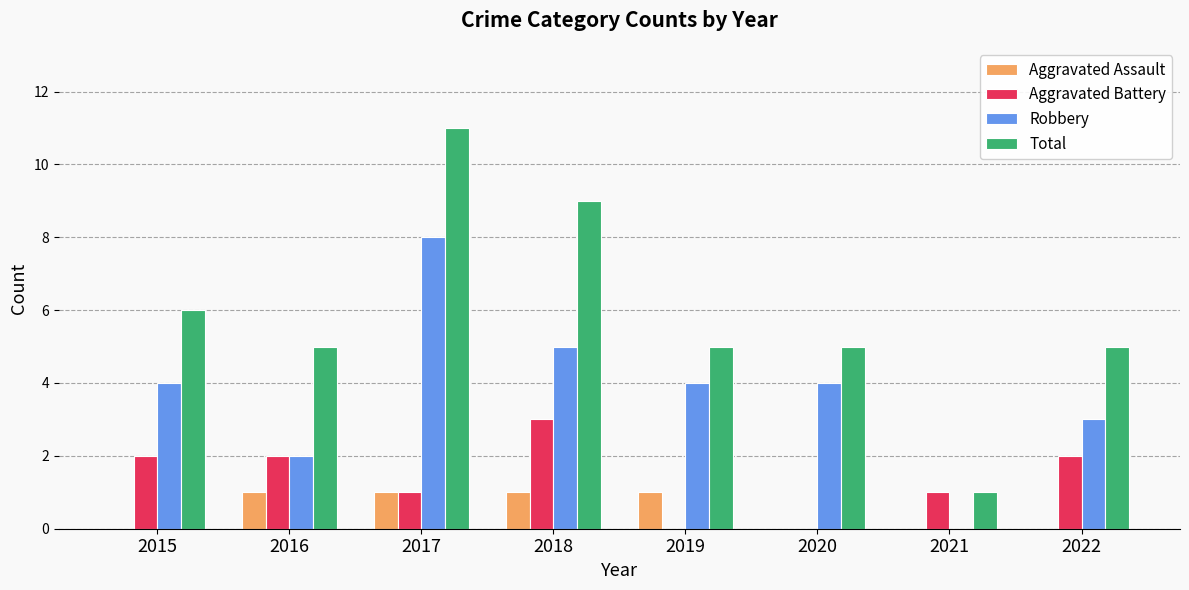

Reading left to right, extract all data points from this chart.

Aggravated Assault: 0	1	1	1	1	0	0	0
Aggravated Battery: 2	2	1	3	0	0	1	2
Robbery: 4	2	8	5	4	4	0	3
Total: 6	5	11	9	5	5	1	5